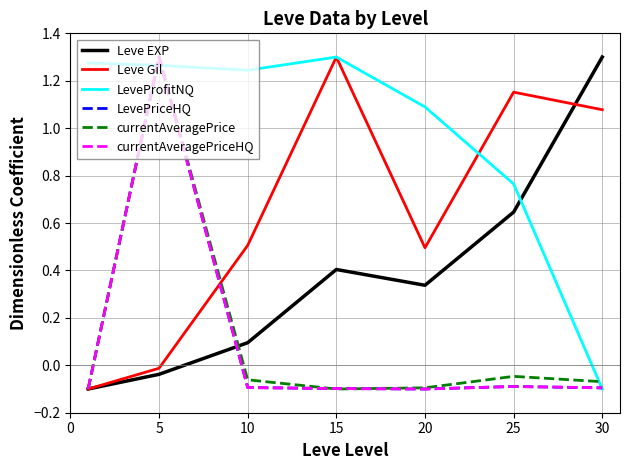

Is this an area chart (filled region under the line)?

No